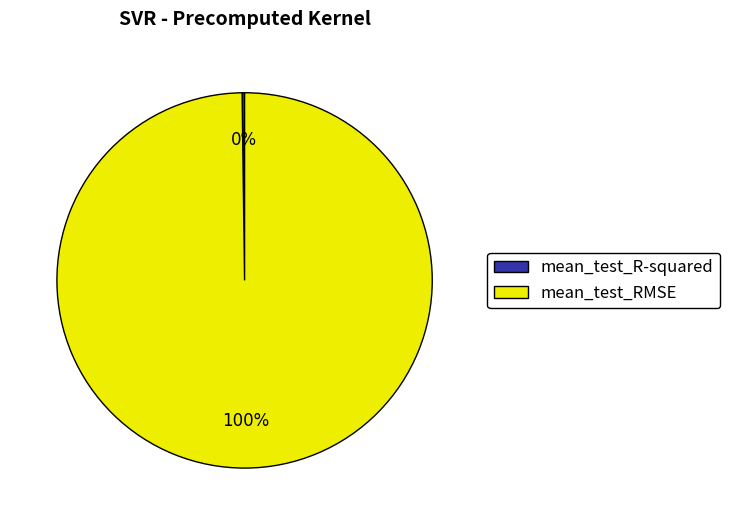

Which slice is the largest?

mean_test_RMSE